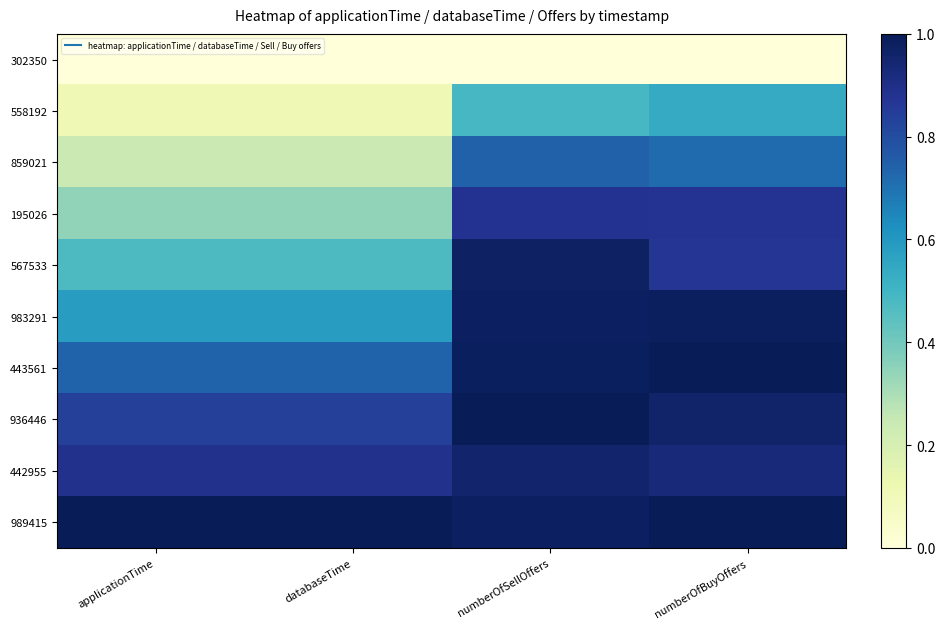

What is the spread (max minus min) of values at numberOfBuyOffers?

1.0